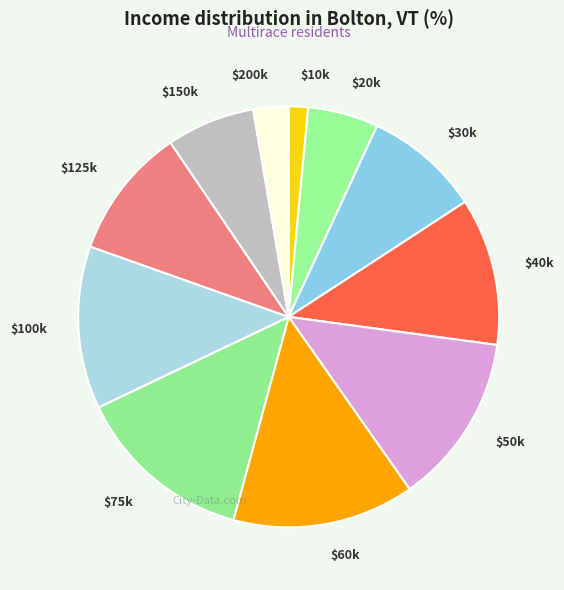

How many segments does this pie chart have?

11